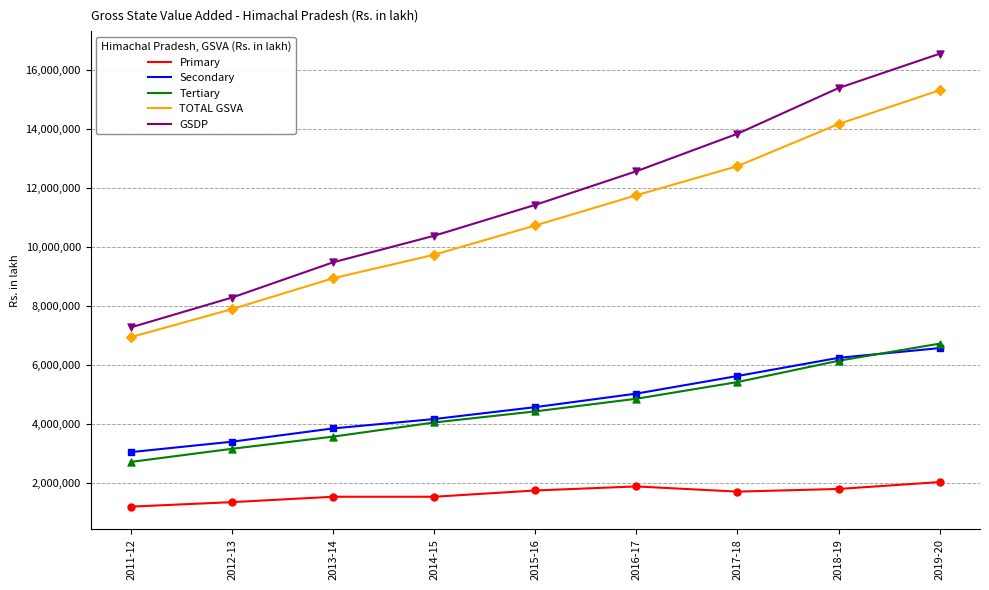

What are all the series names shown in the legend?

Primary, Secondary, Tertiary, TOTAL GSVA, GSDP